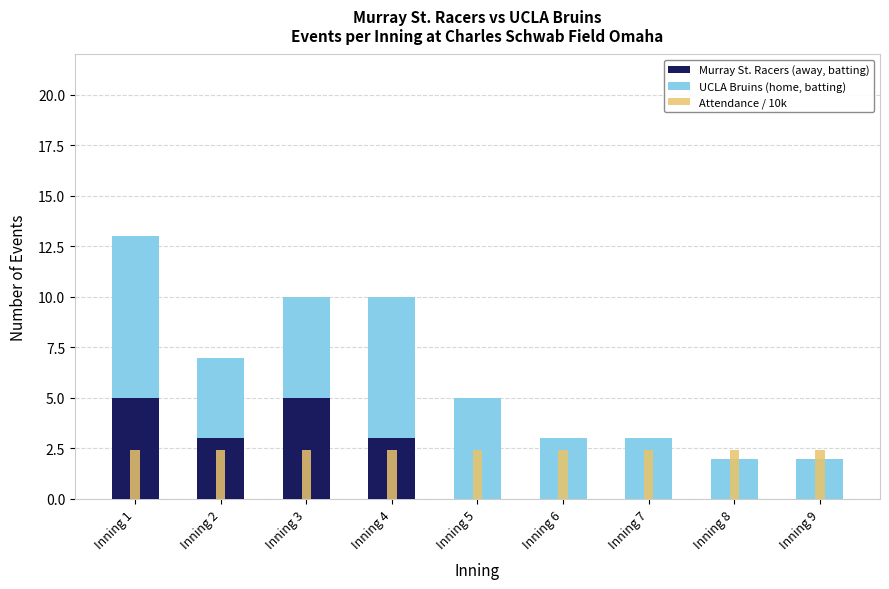

What is the sum of all Murray St. Racers (away, batting) values?

16.0